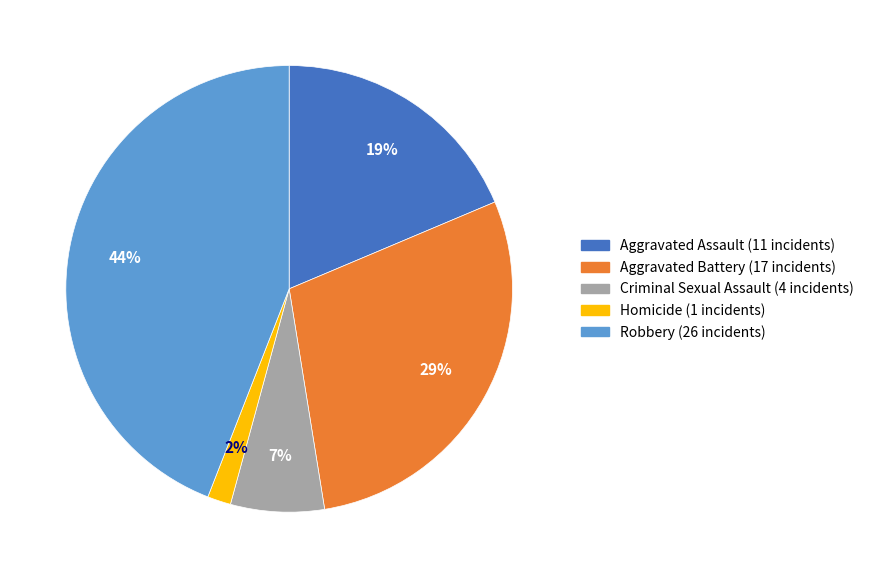

True or false: Aggravated Battery accounts for 29% of the total.

True